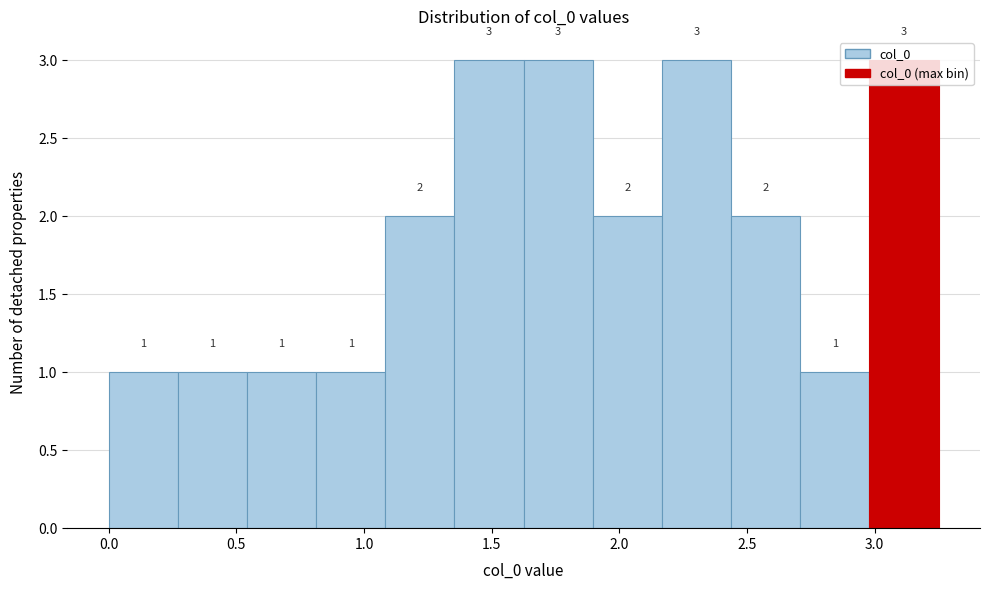

Reading left to right, transcribe this chart: for each bar, give the range it covers on the x-axis and its height. The bar edges are not printed on the chart, so give them approximately, as read against the axis.

0.00 to 0.25: 1
0.25 to 0.55: 1
0.55 to 0.80: 1
0.80 to 1.10: 1
1.10 to 1.35: 2
1.35 to 1.65: 3
1.65 to 1.90: 3
1.90 to 2.15: 2
2.15 to 2.45: 3
2.45 to 2.70: 2
2.70 to 3.00: 1
3.00 to 3.25: 3